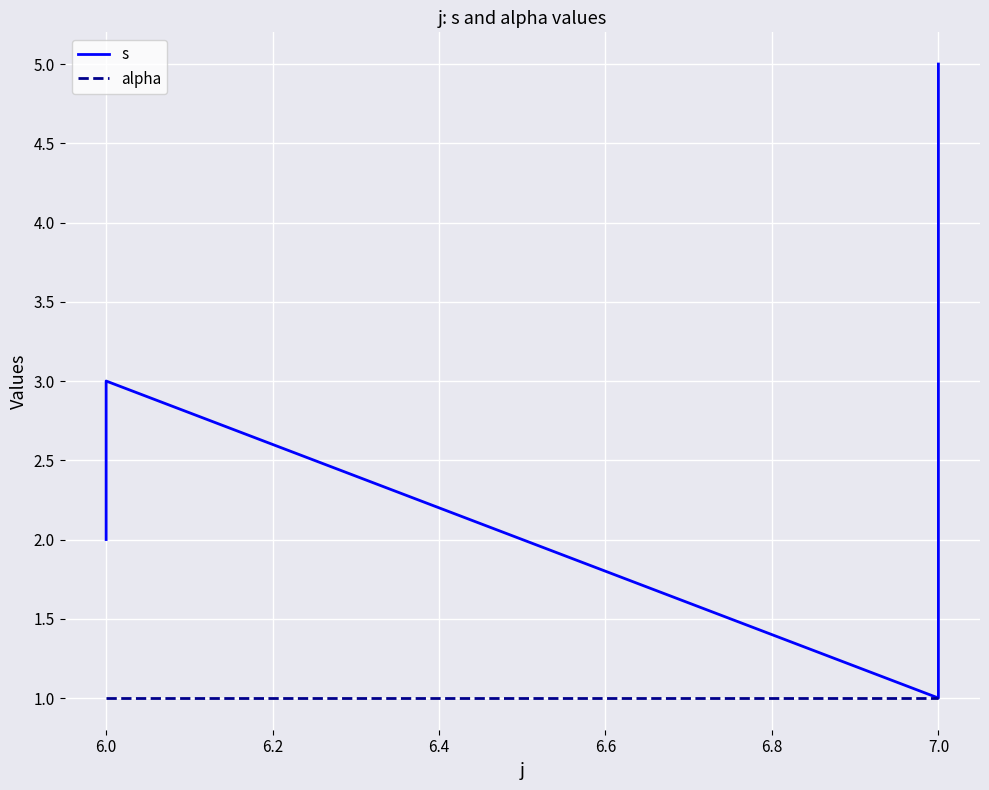

The alpha series shows 1 at 7.0. True or false?

True